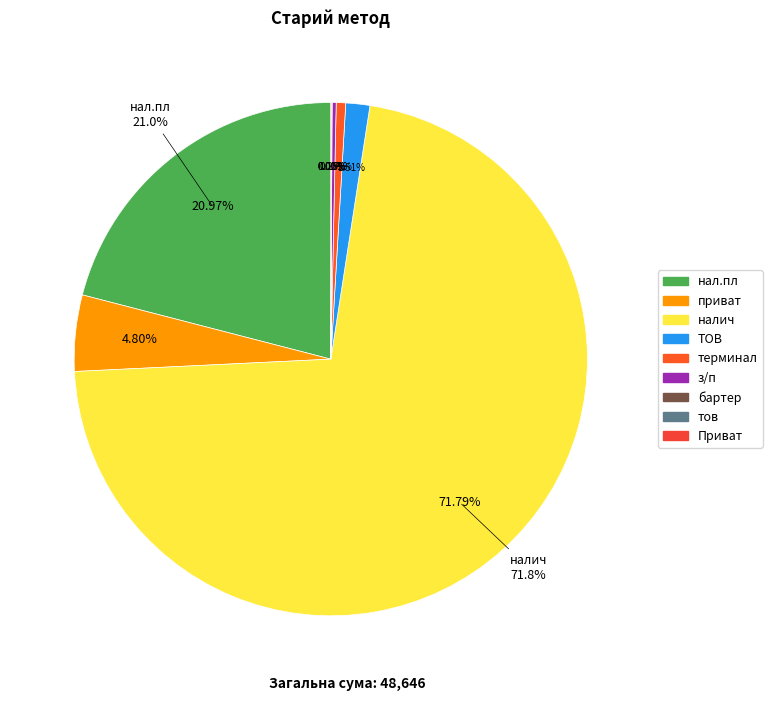

Count the number of slices in the pie.

9